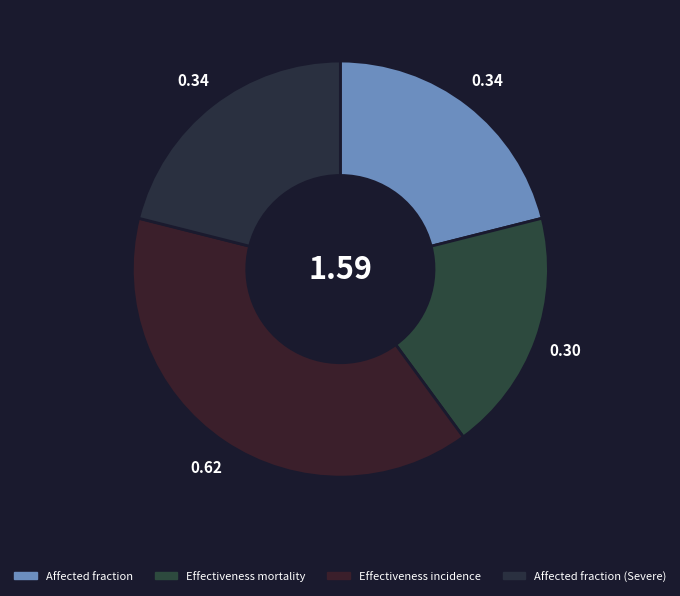

Rank the categories by value from highest to lowest.

Effectiveness incidence, Affected fraction, Affected fraction (Severe), Effectiveness mortality